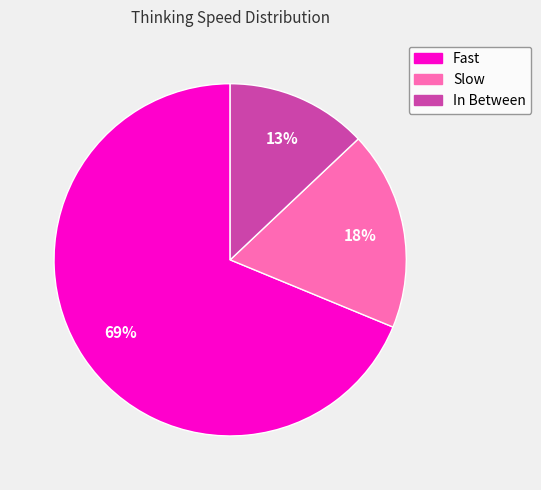

To the nearest percent, what percentage of the pie is In Between?

13%